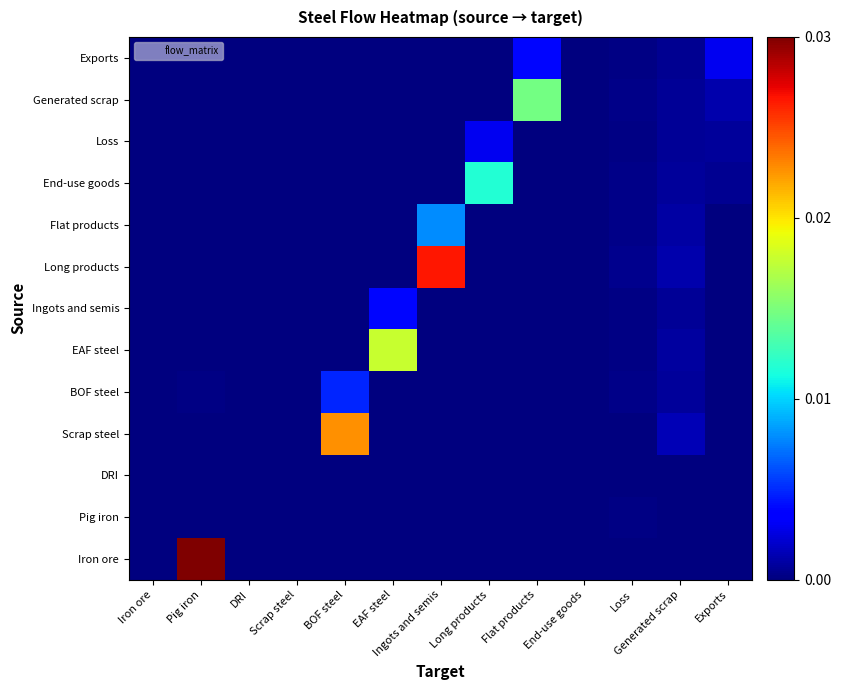

Between EAF steel and Long products, which is larger?

EAF steel